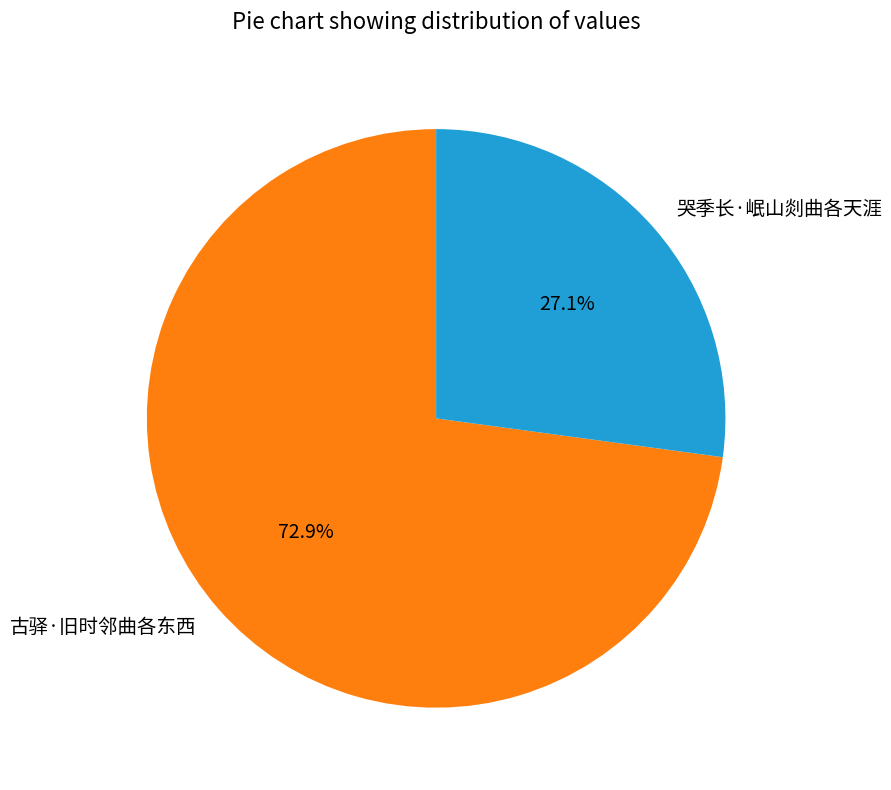

To the nearest percent, what is the difference between the 古驿·旧时邻曲各东西 and 哭季长·岷山剡曲各天涯 slice percentages?

46%